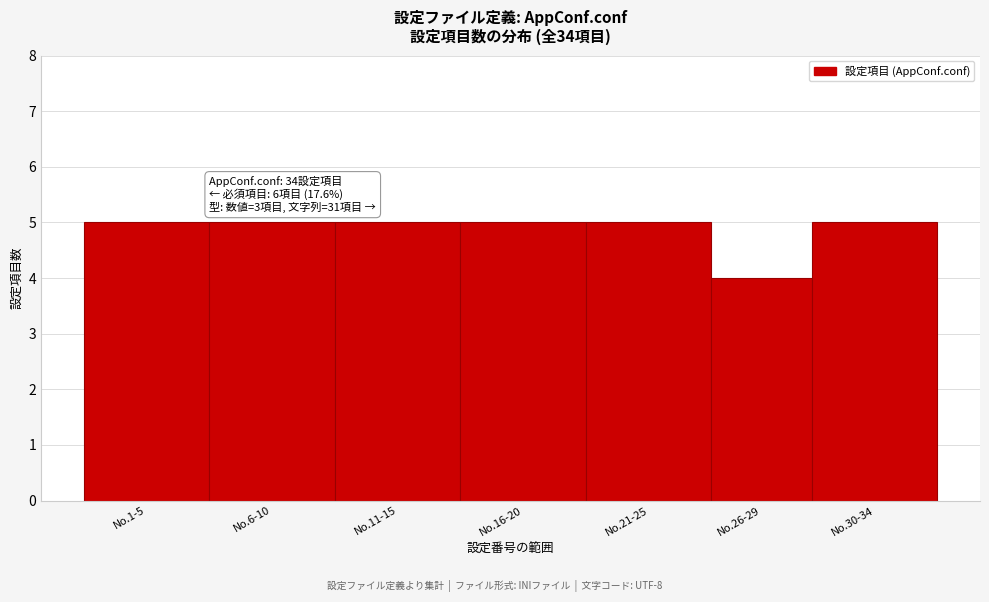

Reading left to right, list all the values displayed in this chart.

No.1-5=5	No.6-10=5	No.11-15=5	No.16-20=5	No.21-25=5	No.26-29=4	No.30-34=5